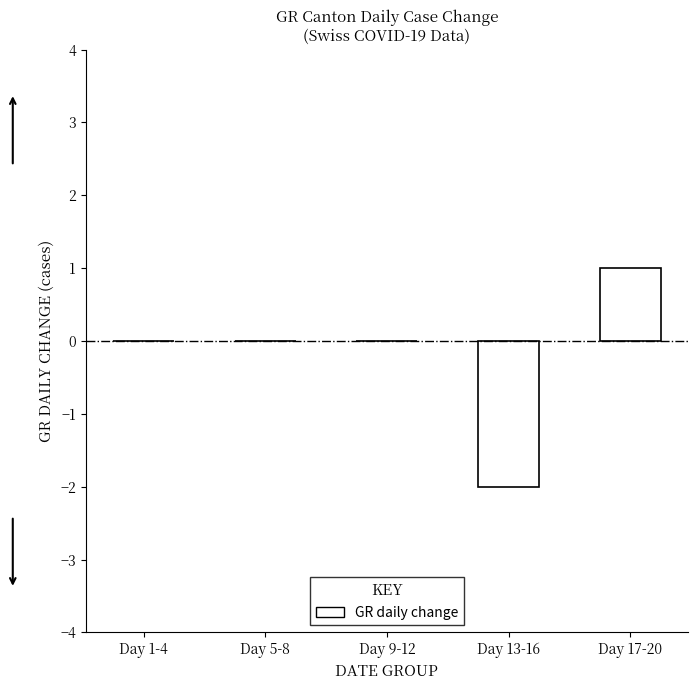

True or false: the data shows 0 at Day 9-12.

True